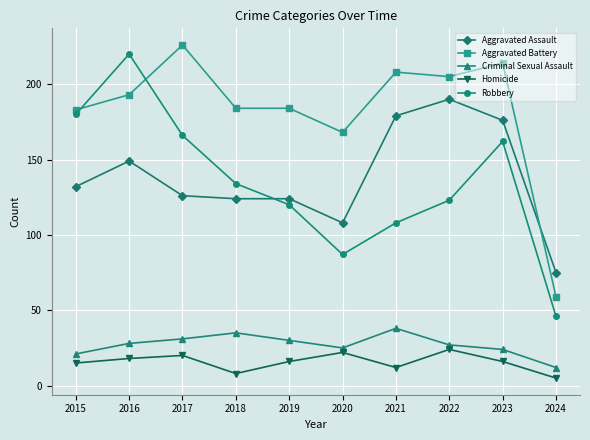

Rank the series by their maximum value, from highest to lowest.

Aggravated Battery, Robbery, Aggravated Assault, Criminal Sexual Assault, Homicide